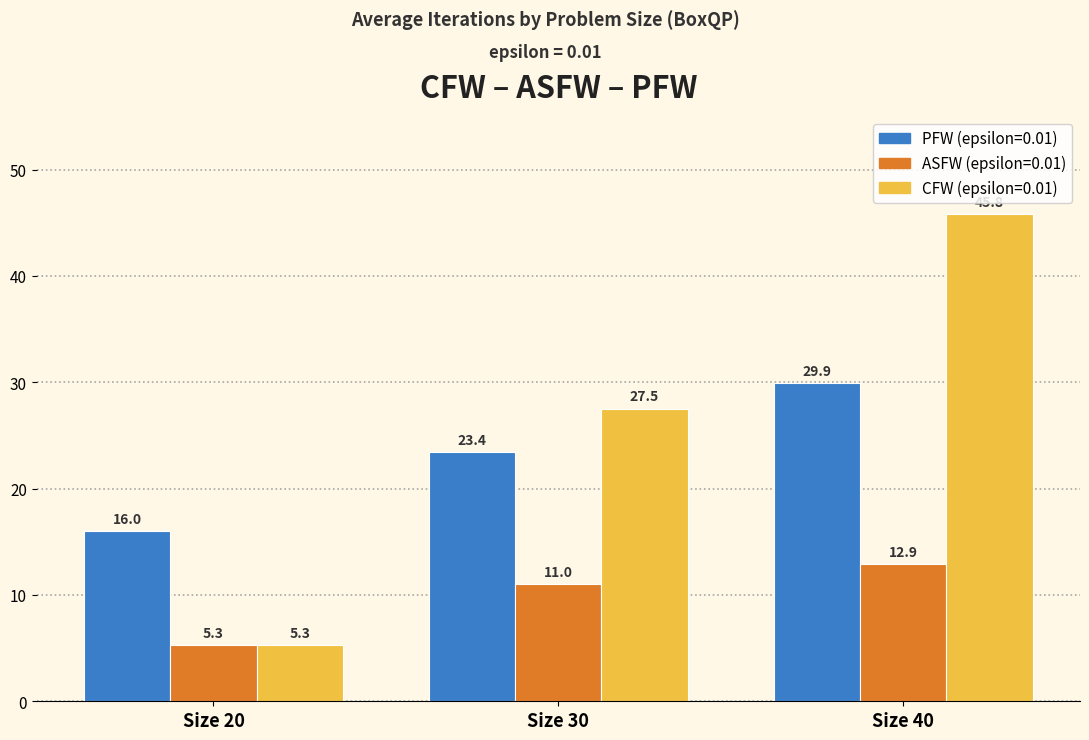

What is the average value of the PFW (epsilon=0.01) series?

23.1